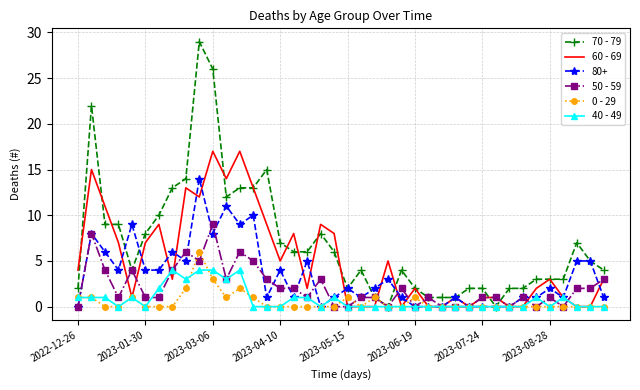

Which series has the widest spread of values?

70 - 79